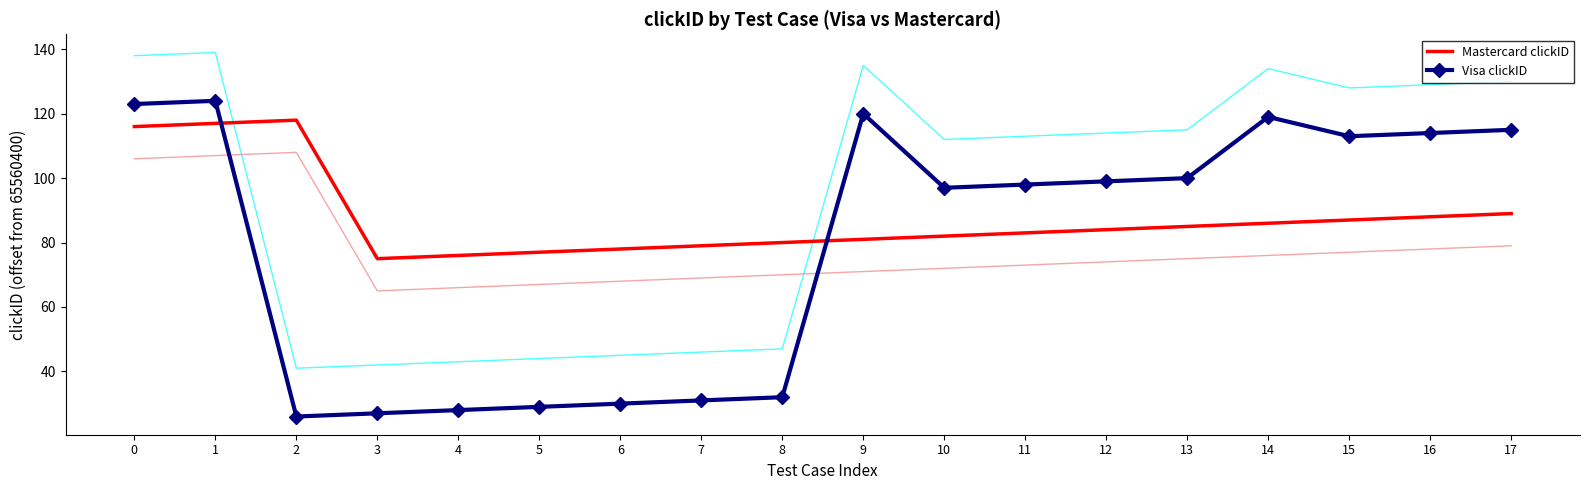

The value of Visa clickID at 0 is 123. True or false?

True